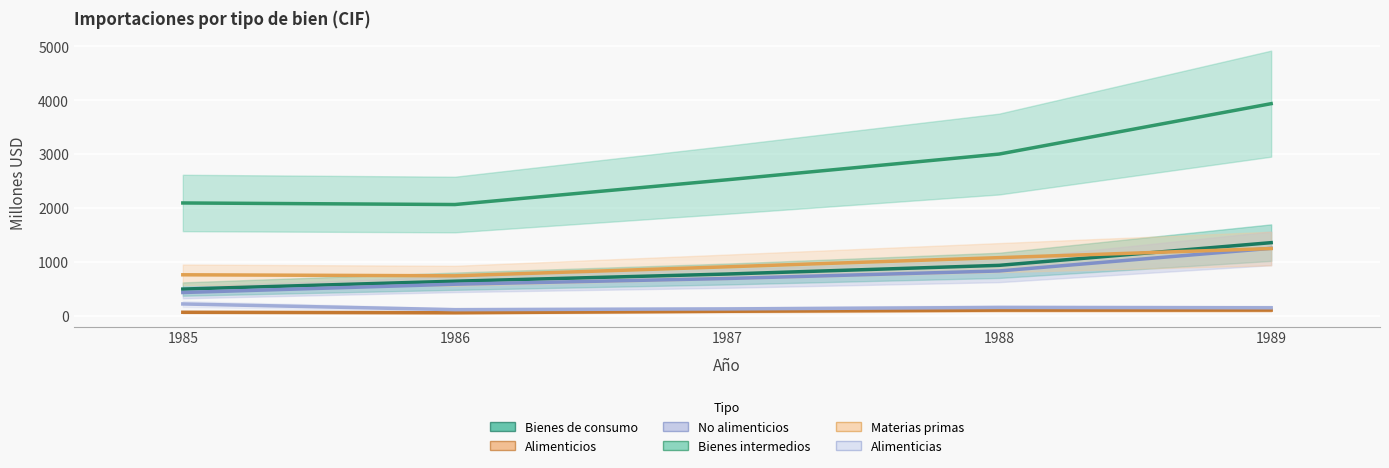

At how many categories does at least one series exceed 3330?

1